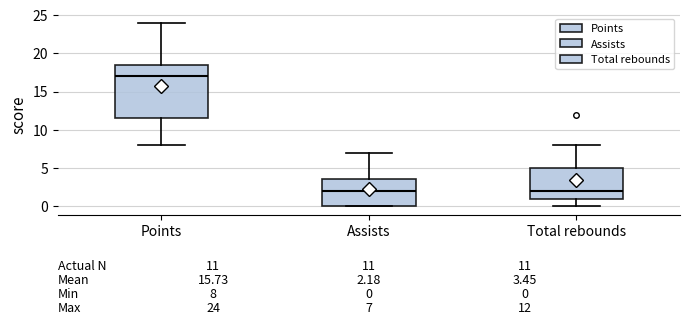

Which box's median line is the highest?

Points